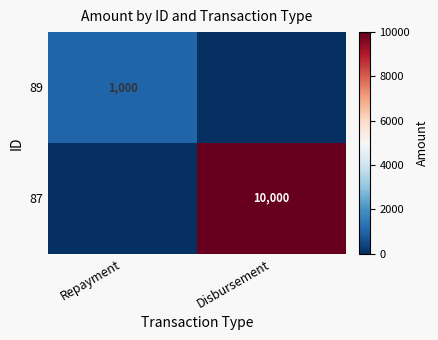

True or false: 89 has a value of 1000 at Repayment.

True